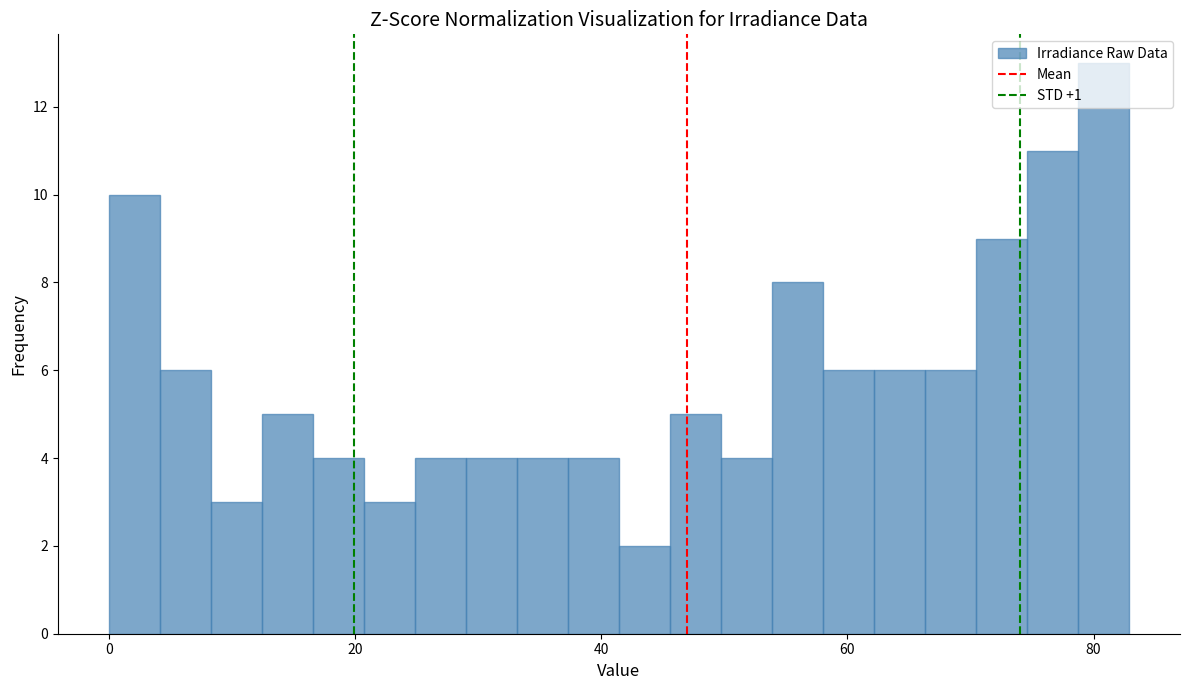

Around what value on the x-axis is the tallest bar? Give the approximate position of its centre, as read against the axis.

80